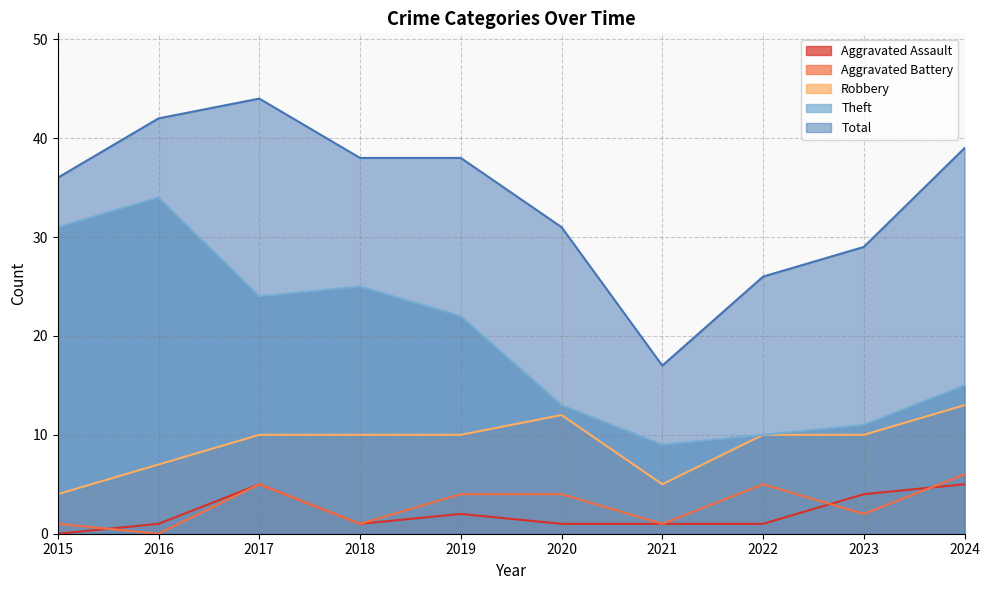

What is the value of the Aggravated Battery point at the 3rd from the left?

5